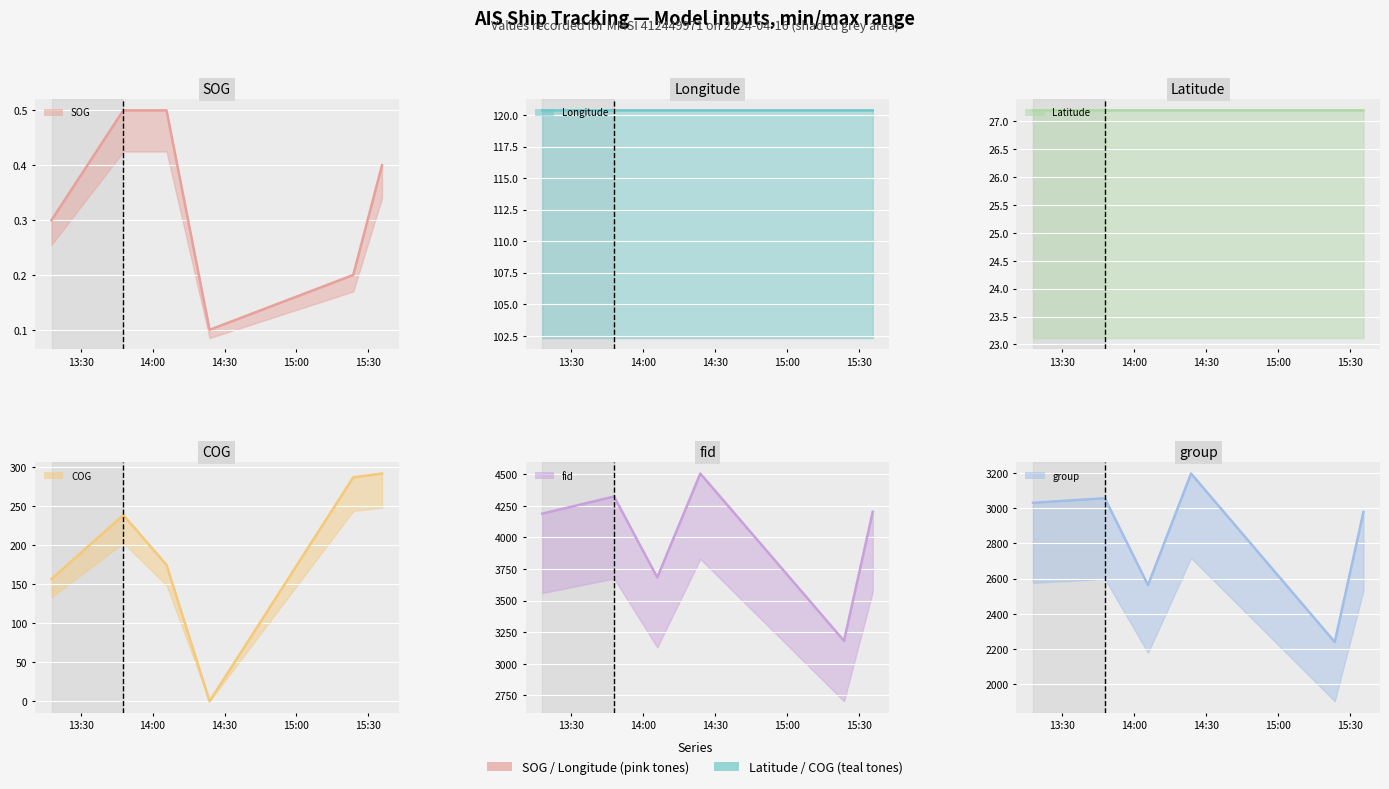

Which series has the largest total across all categories?

fid (line)